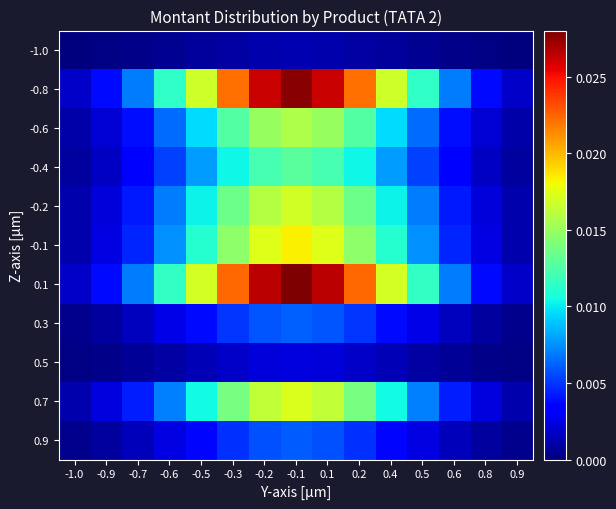

What is the total value across all series at -0.1?

0.2